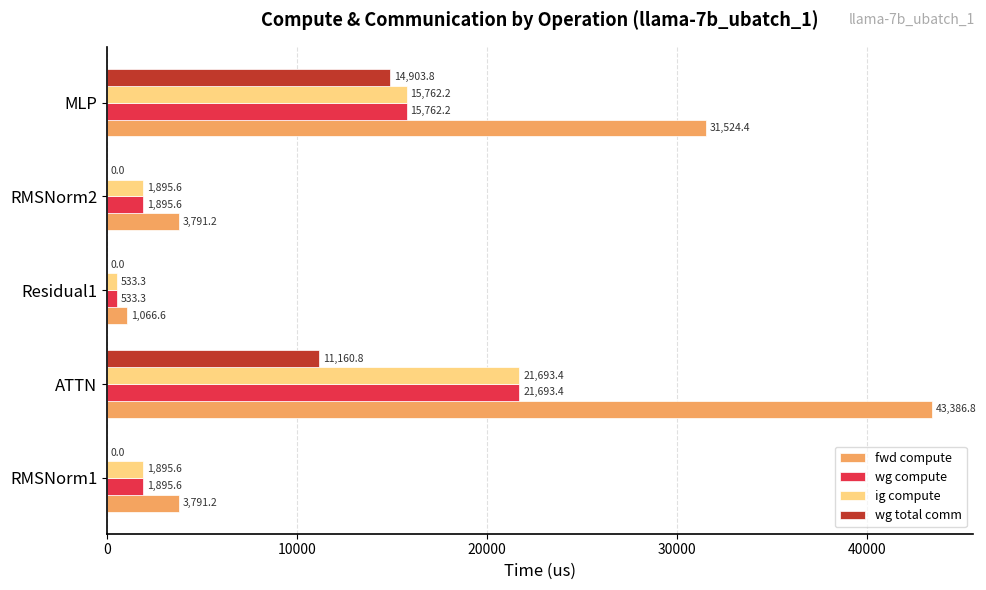

At which label is wg compute closest to 11113?

MLP